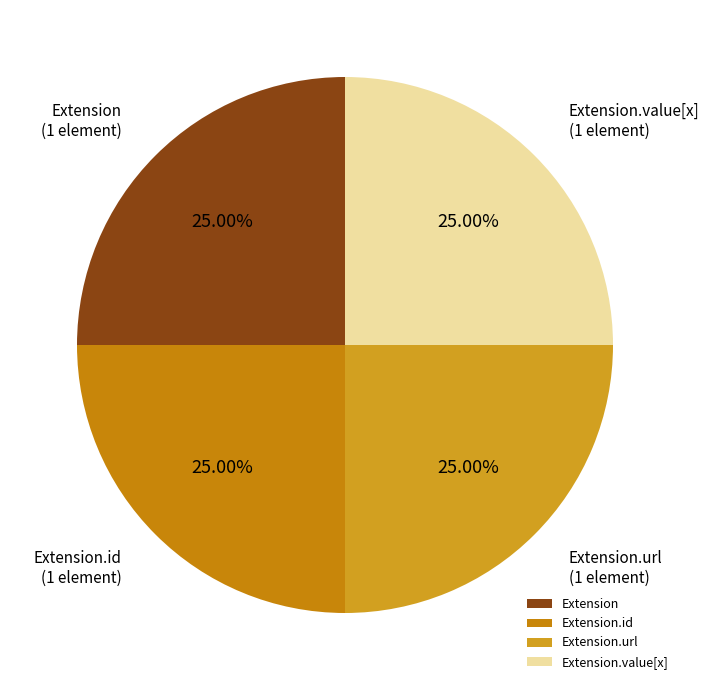

The Extension.id slice represents 25% of the pie. True or false?

True